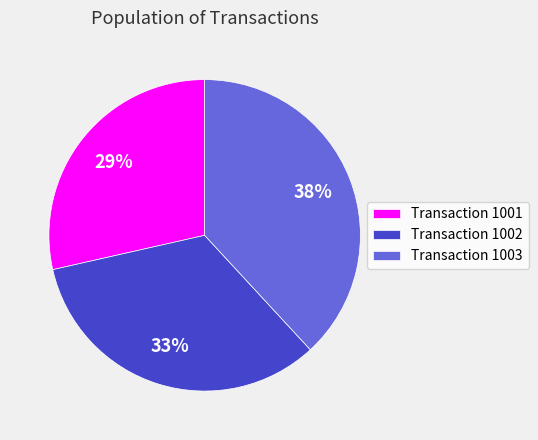

Combined, do Transaction 1001 and Transaction 1003 account for over 50%?

Yes